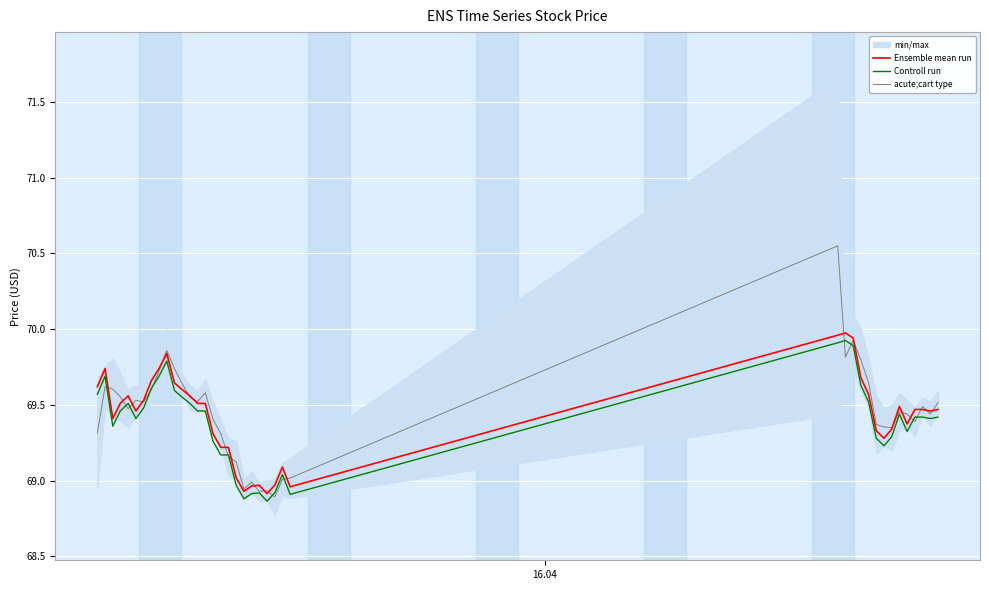

True or false: Controll run and Ensemble mean run cross at least once.

False